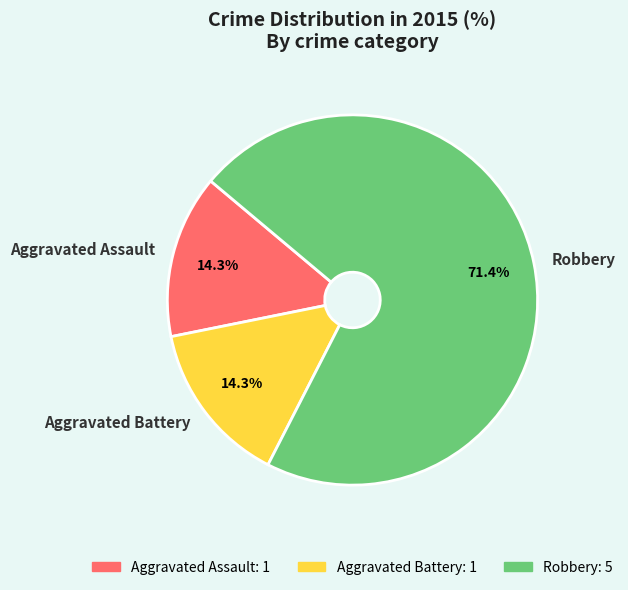

Is it true that Aggravated Battery is 1% of the pie?

False